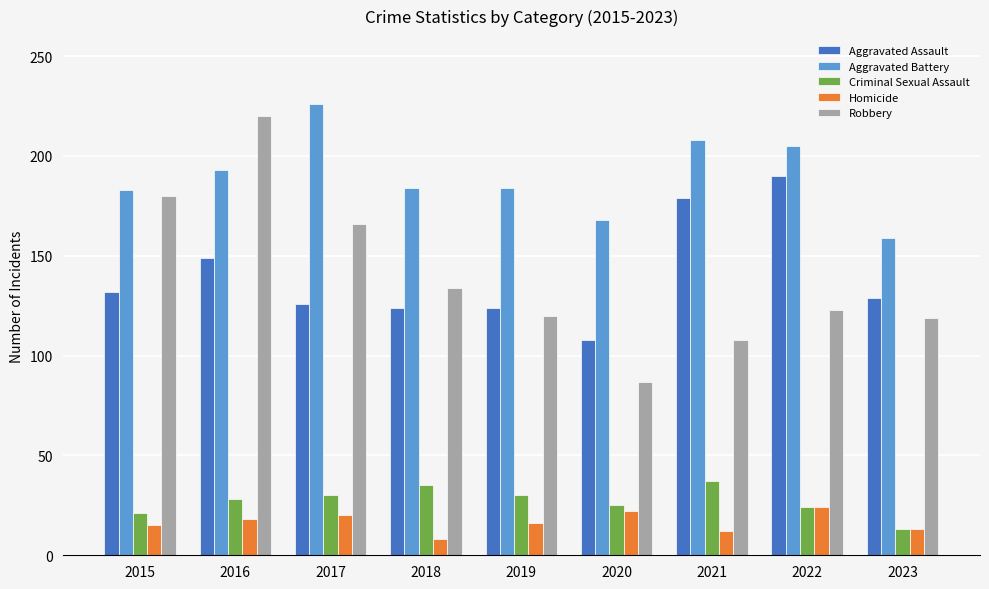

Rank the series at 2019 from lowest to highest value.

Homicide, Criminal Sexual Assault, Robbery, Aggravated Assault, Aggravated Battery